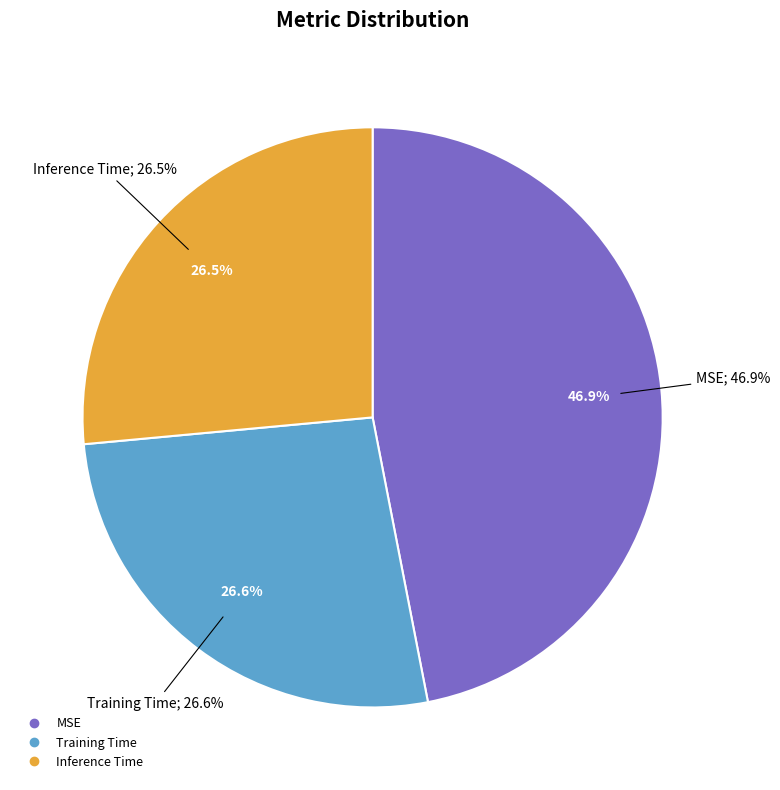

Is there a majority slice in this chart?

No